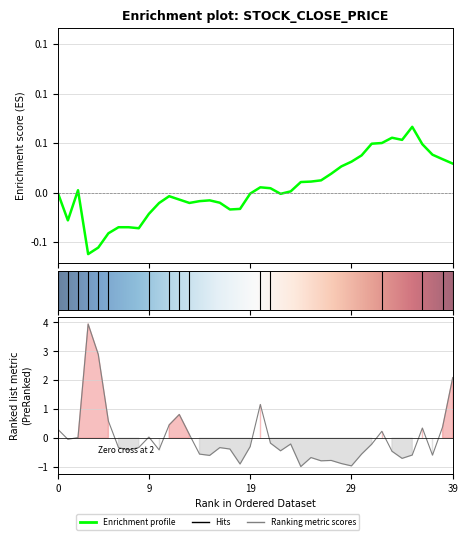

Between 34 and 29, which is larger?

34